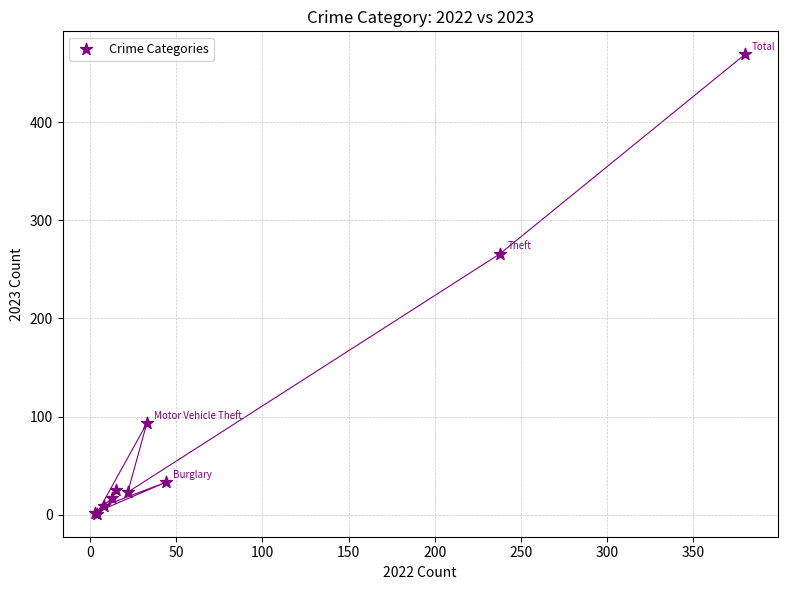

What Y value in the scatter plot is closest to 235?

266